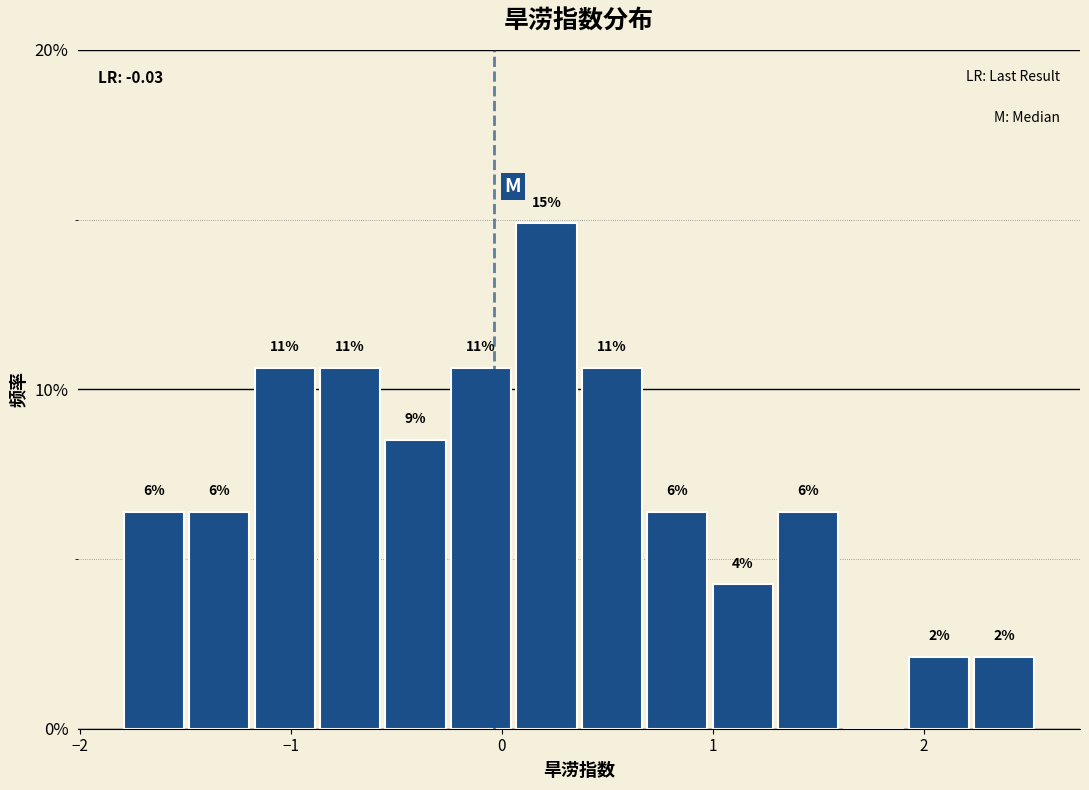

Around what value on the x-axis is the tallest bar? Give the approximate position of its centre, as read against the axis.

0.2